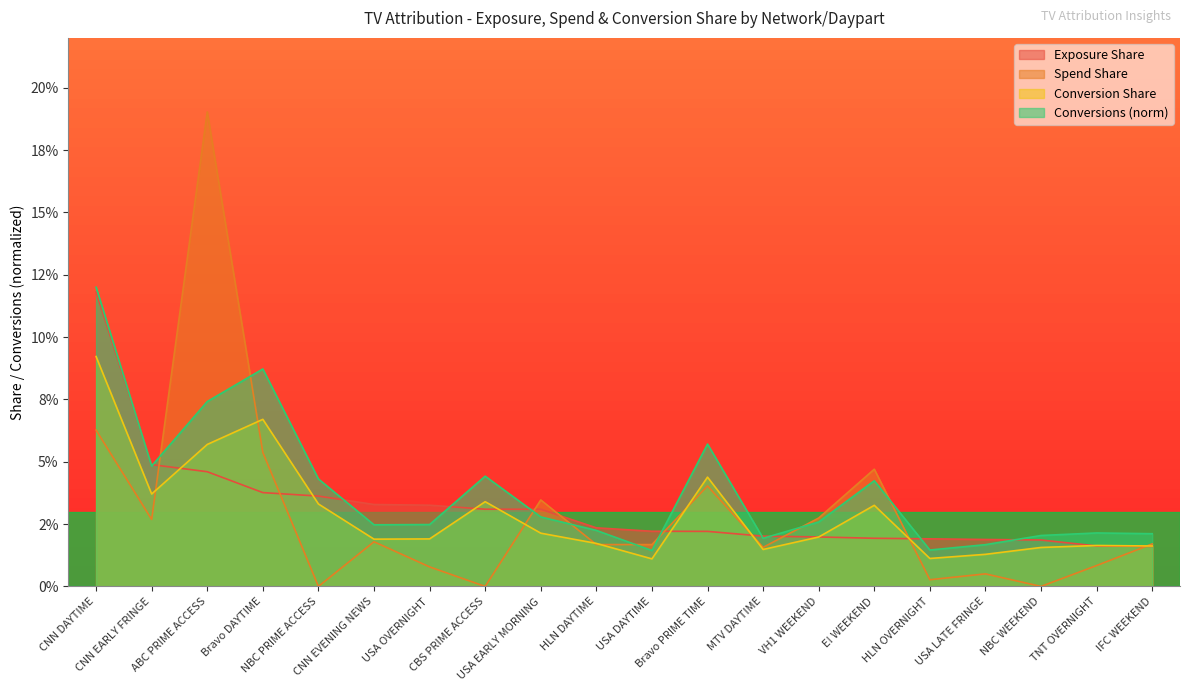

Where do Spend Share and Exposure Share first cross each other?

CNN EARLY FRINGE and ABC PRIME ACCESS